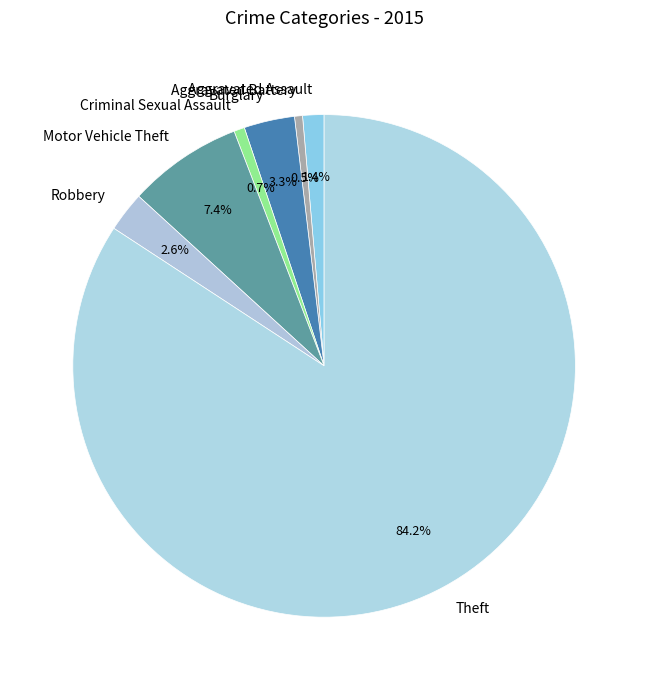

What percentage is NOT represented by Criminal Sexual Assault?

99.3%